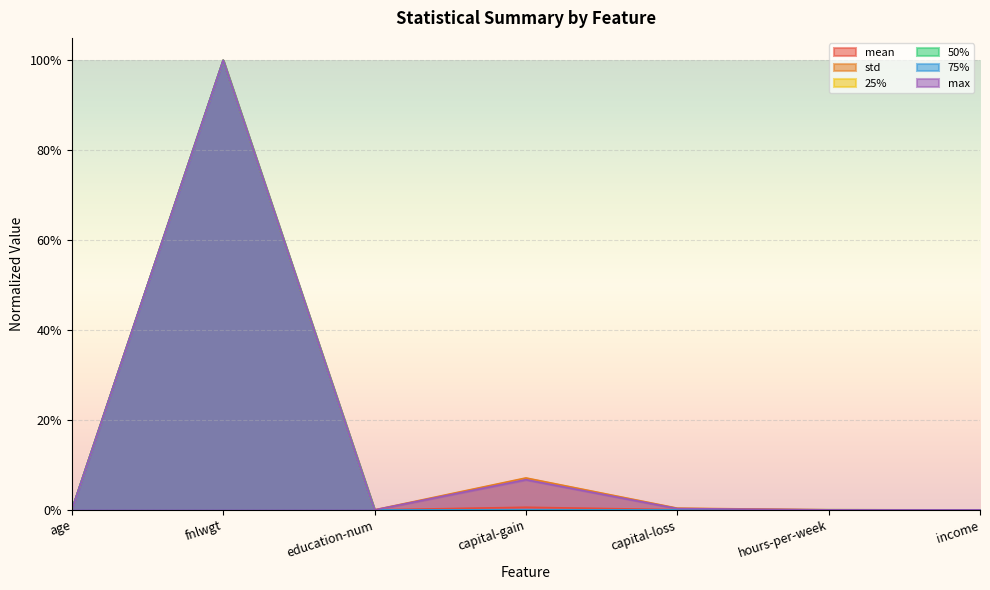

Reading left to right, list all the values displayed in this chart.

mean: age=0.0	fnlwgt=1.0	education-num=0.0	capital-gain=0.0	capital-loss=0.0	hours-per-week=0.0	income=0.0
std: age=0.0	fnlwgt=1.0	education-num=0.0	capital-gain=0.1	capital-loss=0.0	hours-per-week=0.0	income=0.0
25%: age=0.0	fnlwgt=1.0	education-num=0.0	capital-gain=0.0	capital-loss=0.0	hours-per-week=0.0	income=0.0
50%: age=0.0	fnlwgt=1.0	education-num=0.0	capital-gain=0.0	capital-loss=0.0	hours-per-week=0.0	income=0.0
75%: age=0.0	fnlwgt=1.0	education-num=0.0	capital-gain=0.0	capital-loss=0.0	hours-per-week=0.0	income=0.0
max: age=0.0	fnlwgt=1.0	education-num=0.0	capital-gain=0.1	capital-loss=0.0	hours-per-week=0.0	income=0.0